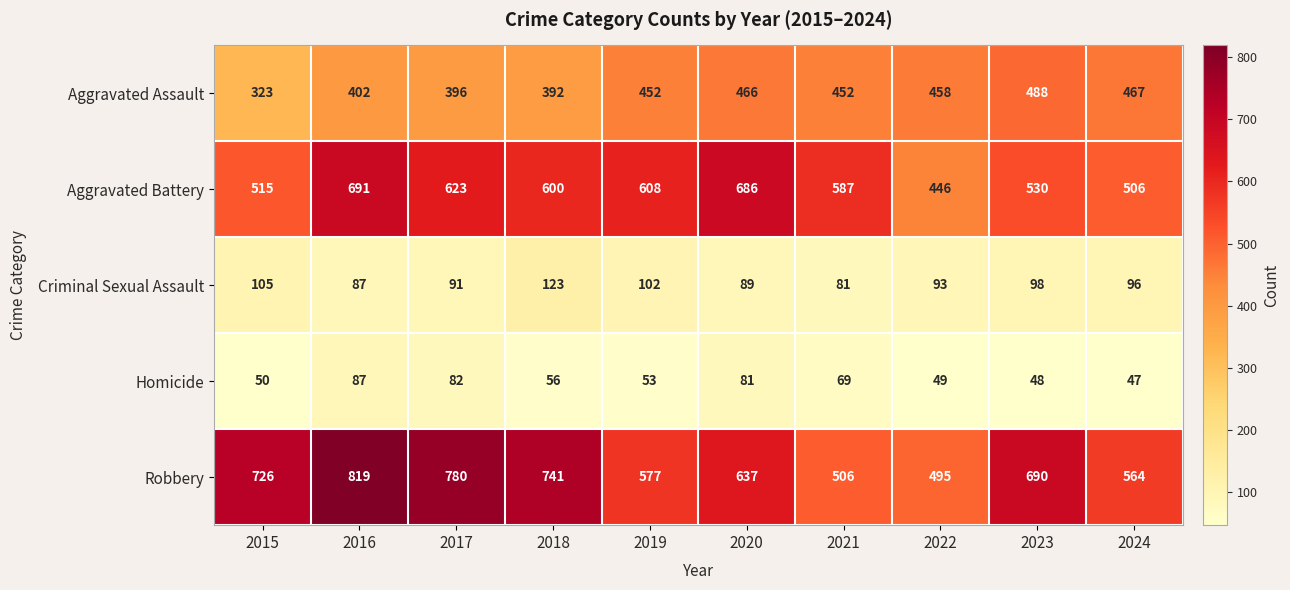

What is the sum of all Homicide values?

622